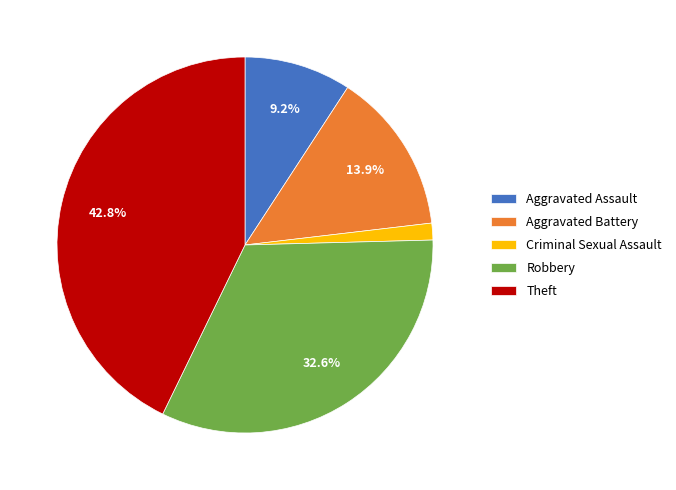

Count the number of slices in the pie.

5